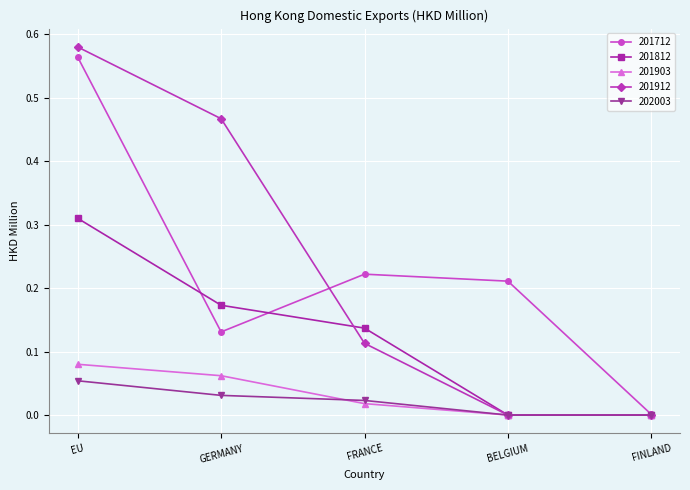

Which category has the highest value in the 201712 series?

EU